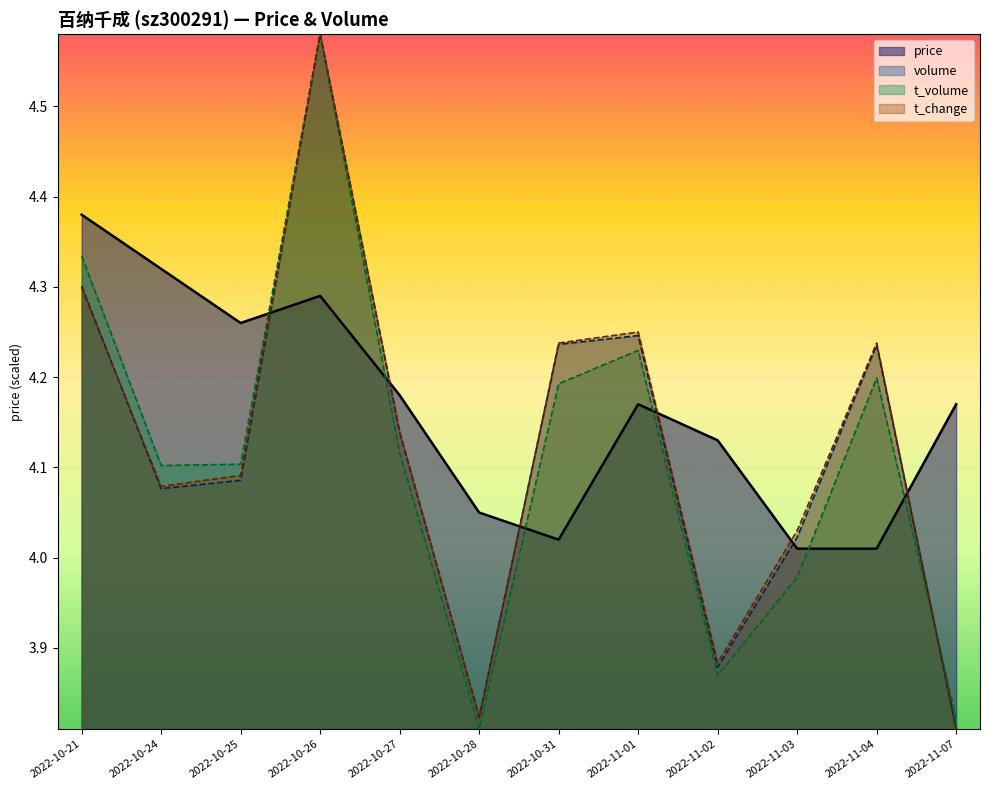

Which series has the largest range (max minus min)?

volume